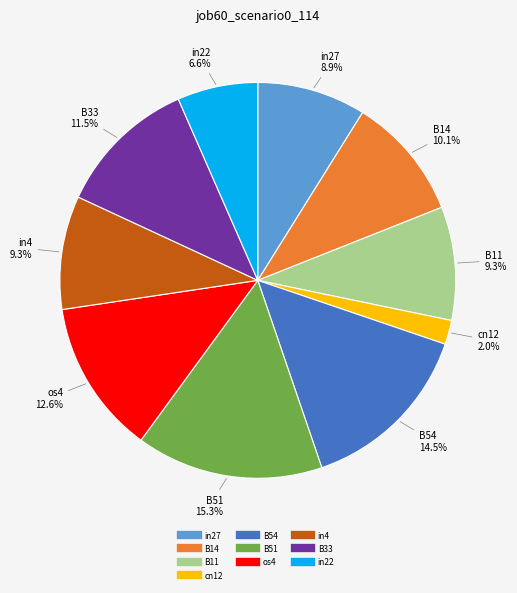

Is there a majority slice in this chart?

No